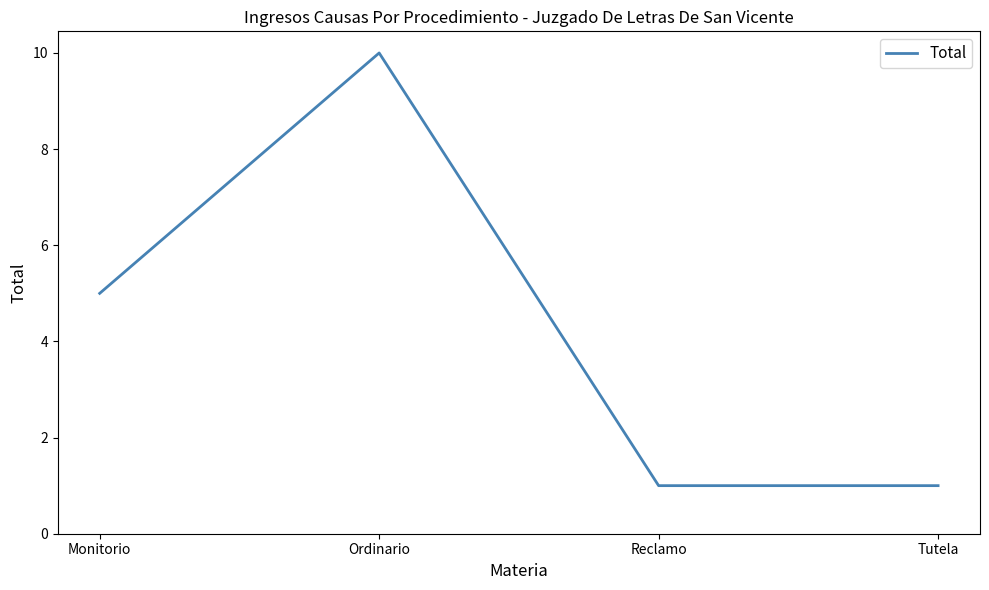

Reading right to left, list all the values displayed in this chart.

Tutela=1	Reclamo=1	Ordinario=10	Monitorio=5